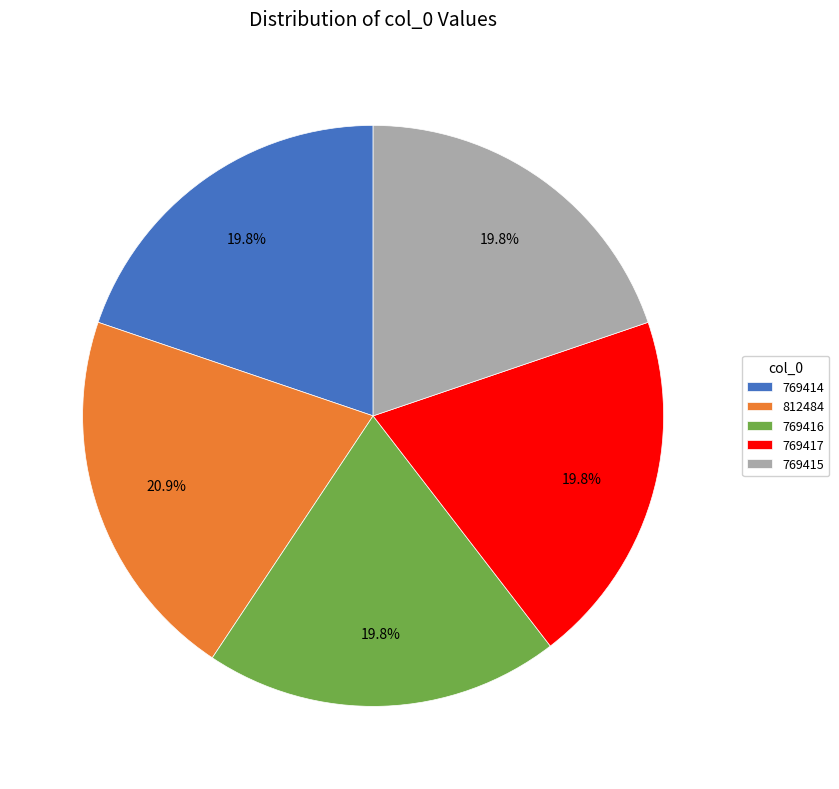

To the nearest percent, what is the average slice percentage?

20%